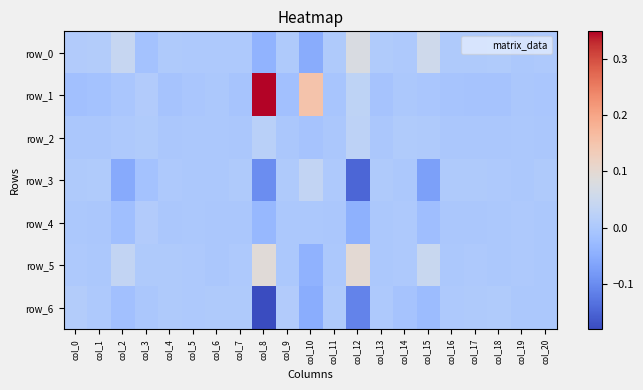

Rank the series at col_10 from highest to lowest value.

row_1, row_3, row_4, row_2, row_5, row_6, row_0